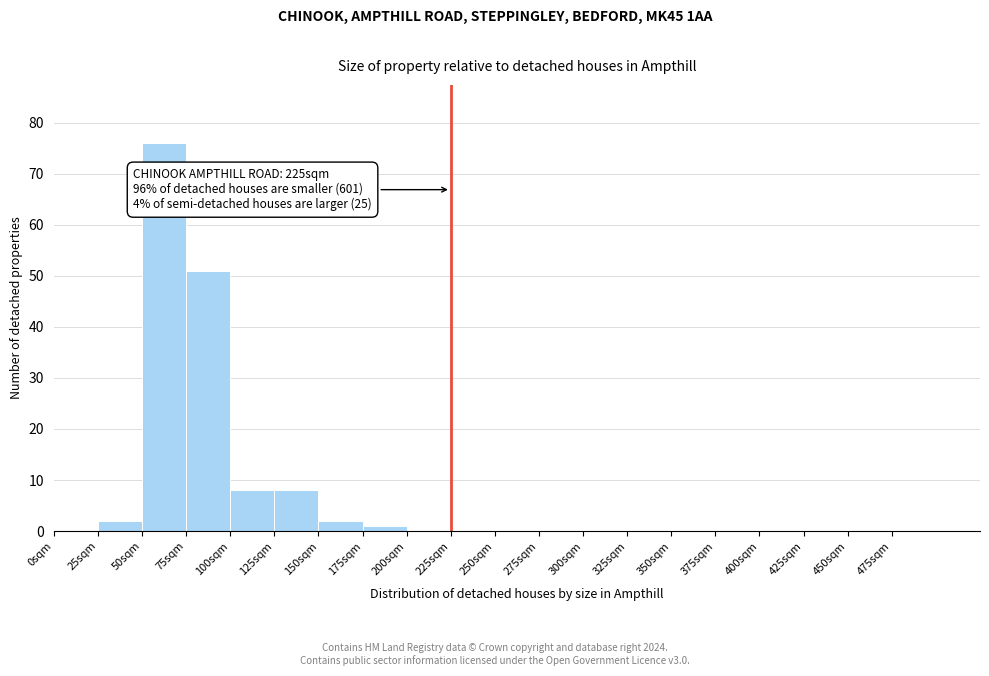

Which range on the x-axis has the tallest bar?

50 to 75